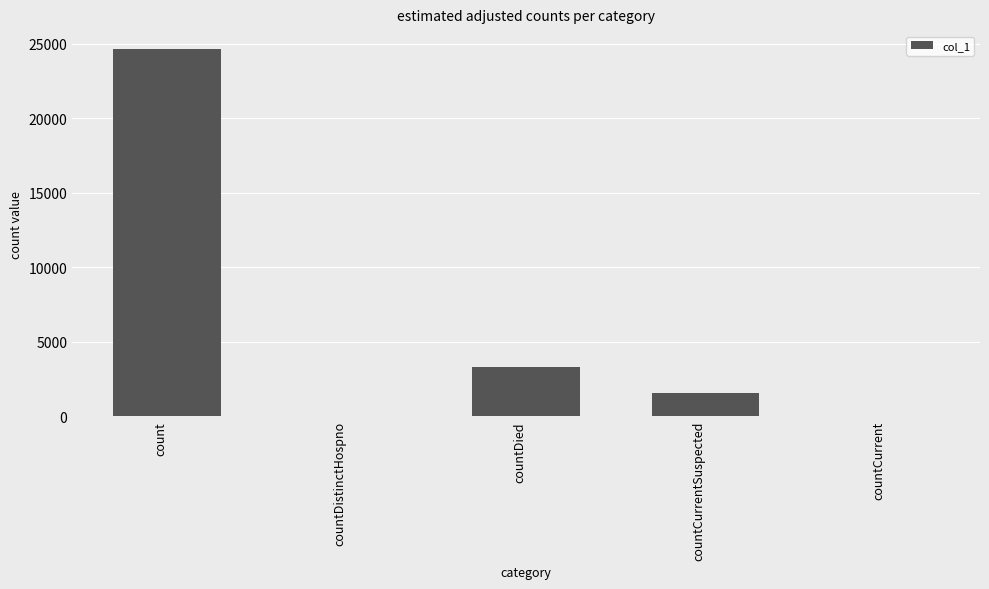

At which label does the data first exceed 1540?

count